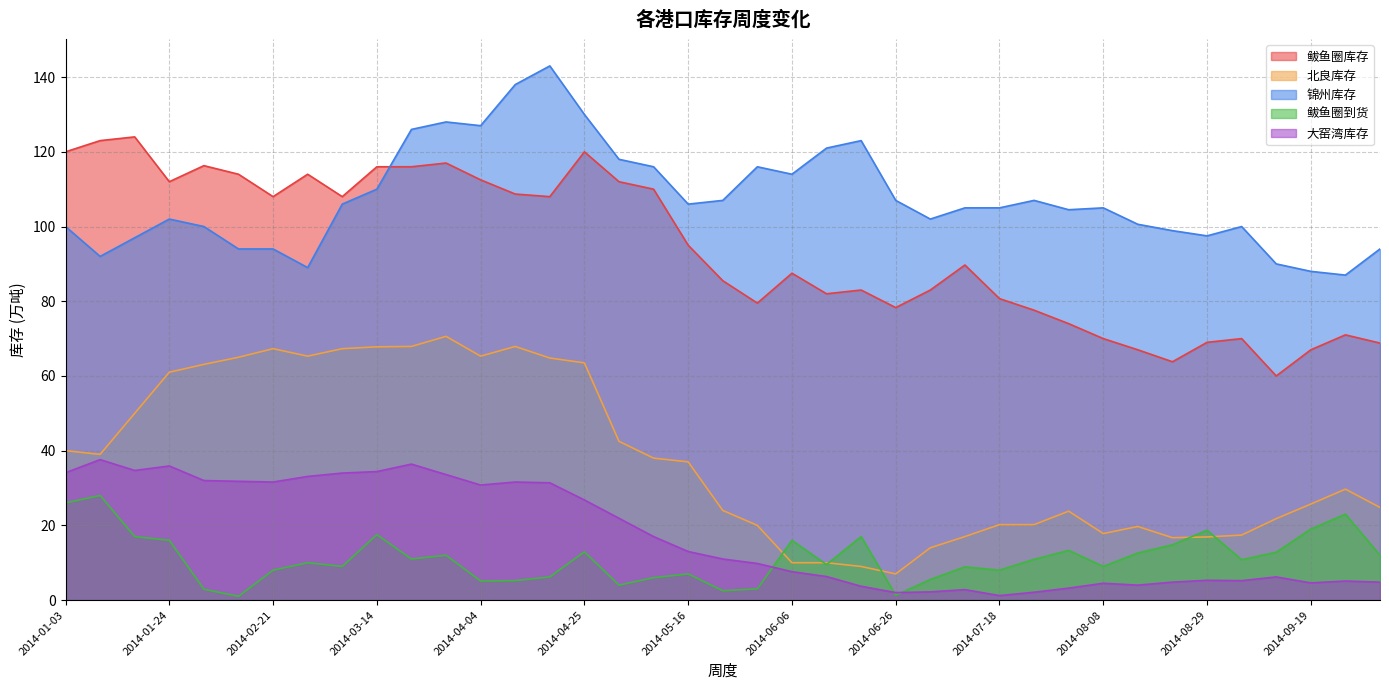

The 大窑湾库存 series shows 9.1 at 2014-09-05. True or false?

False